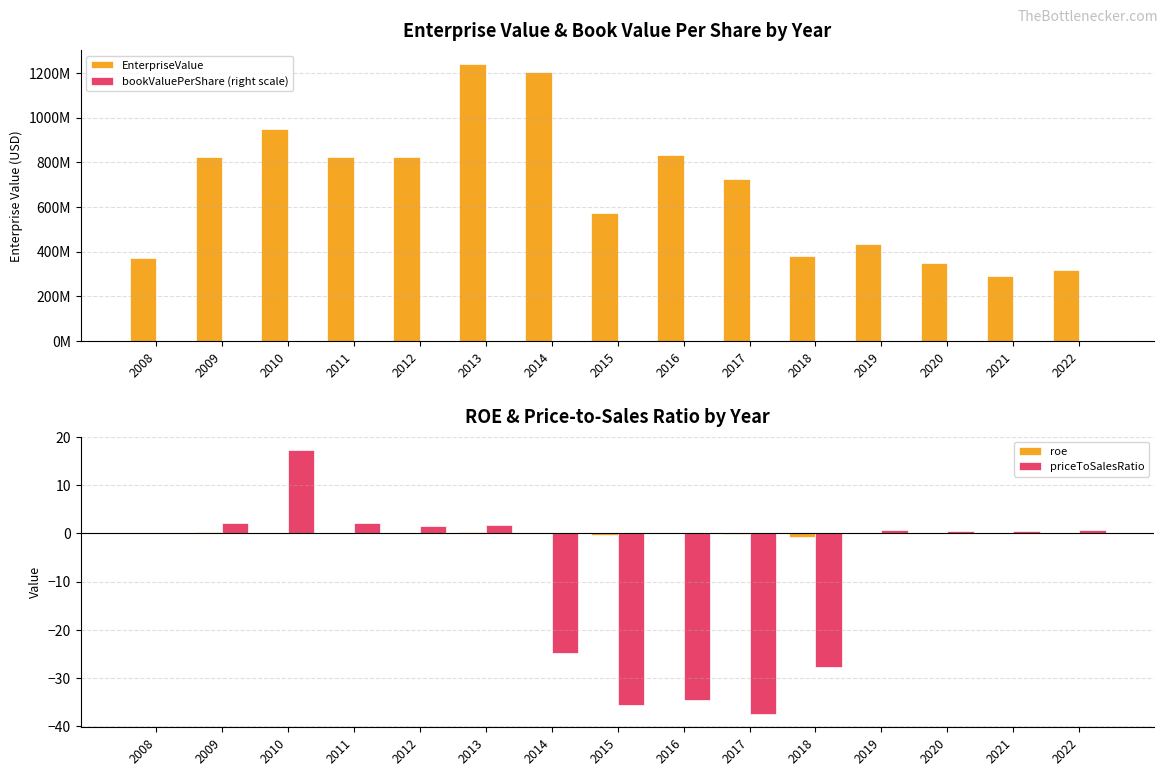

Where is EnterpriseValue nearest to the value 765029982?

2017